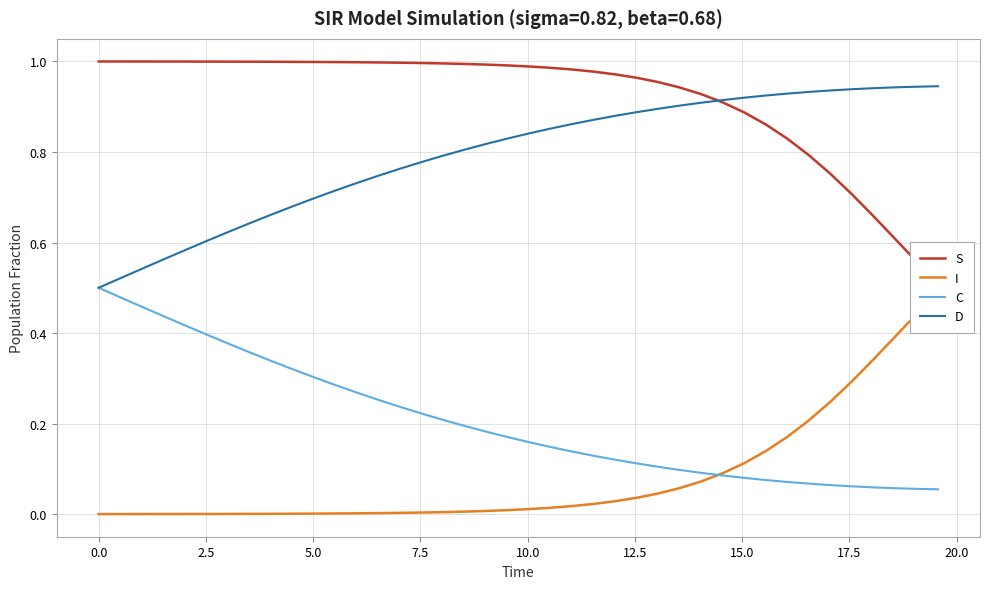

True or false: D has more than 0 points higher than both neighbors.

False